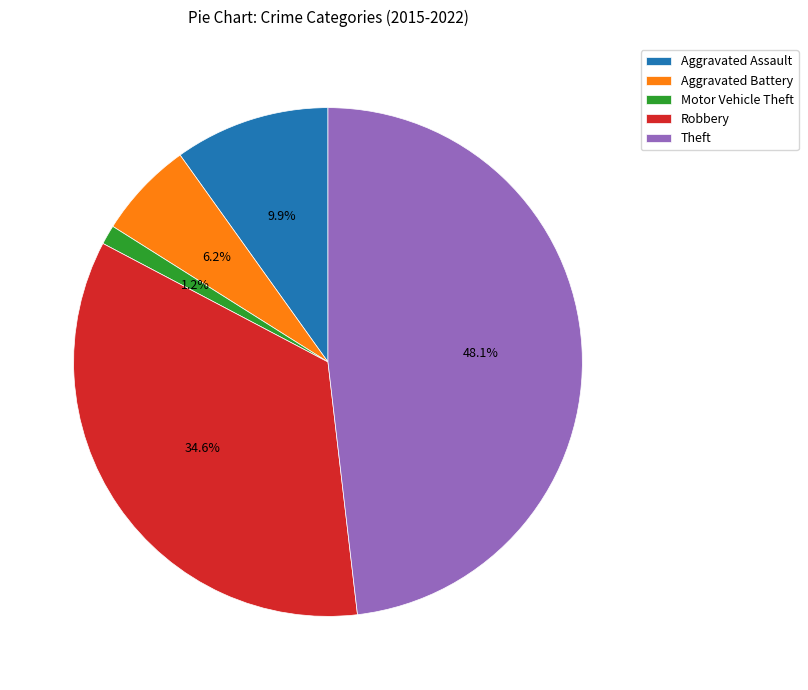

Approximately how many times larger is the value at Theft compared to Aggravated Assault?

4.9